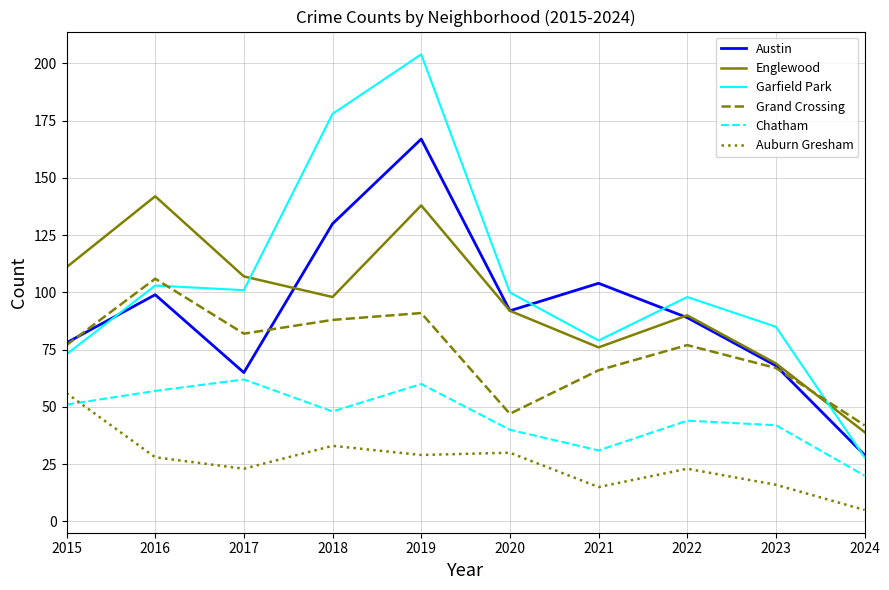

What is the minimum value shown in the chart?

5